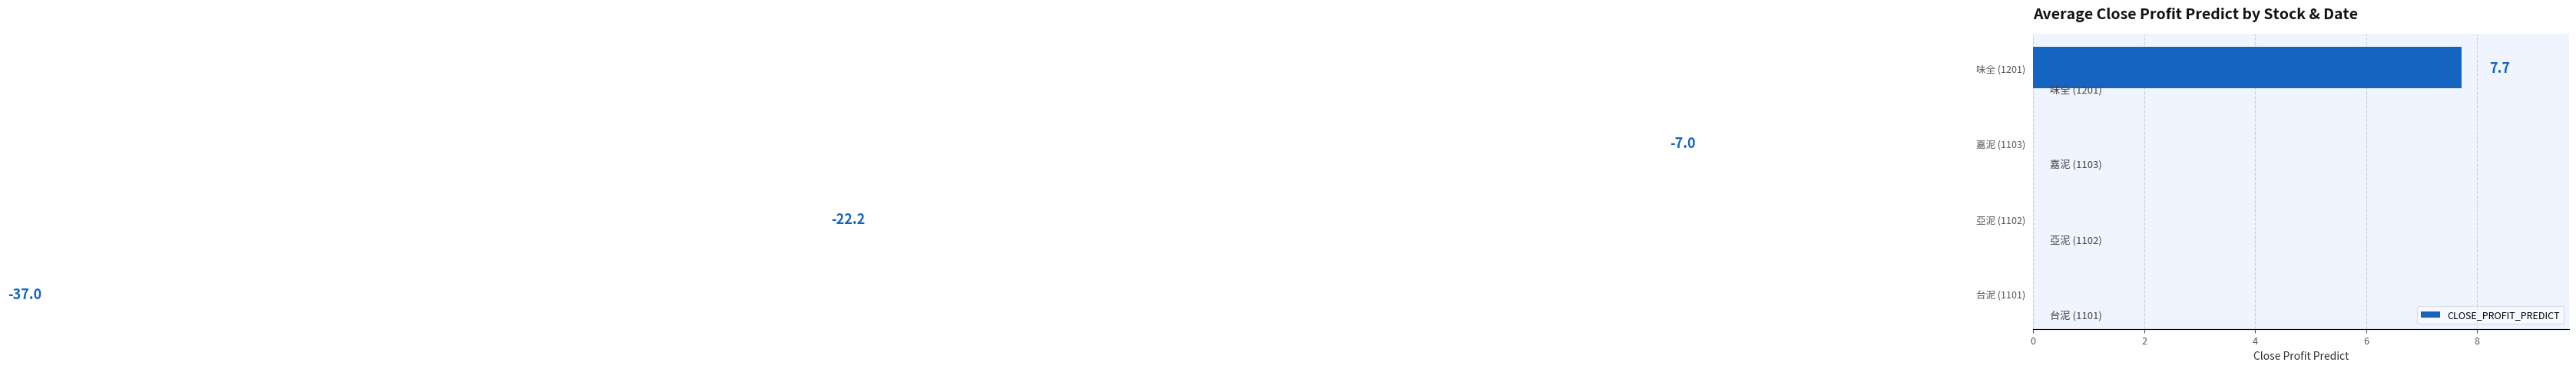

What is the average value?

-14.6